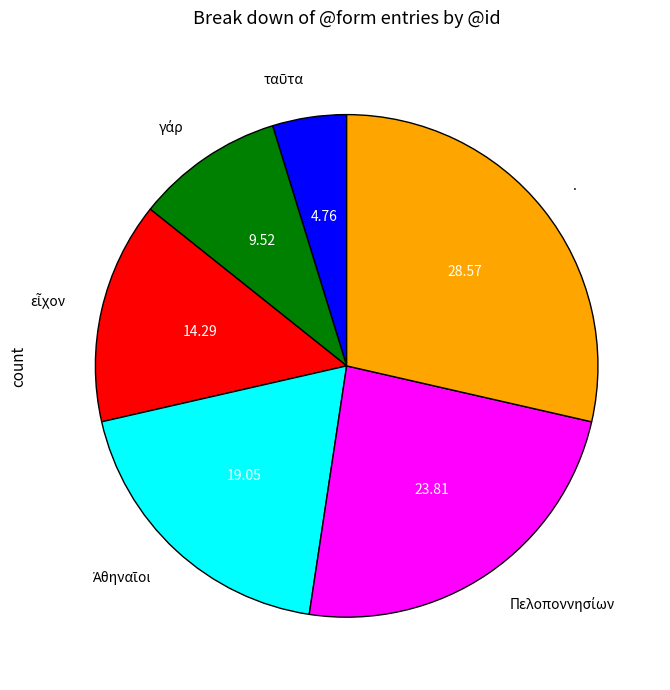

Does any single category account for the majority?

No